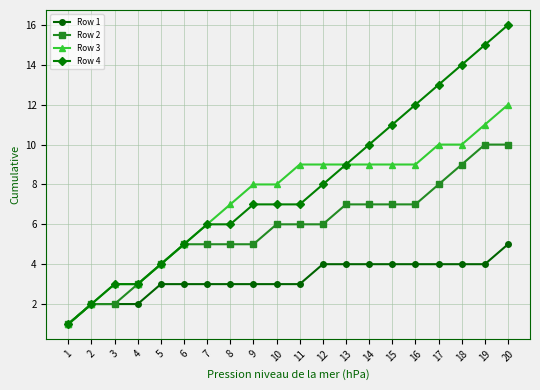

The Row 2 series shows 1 at 3. True or false?

False